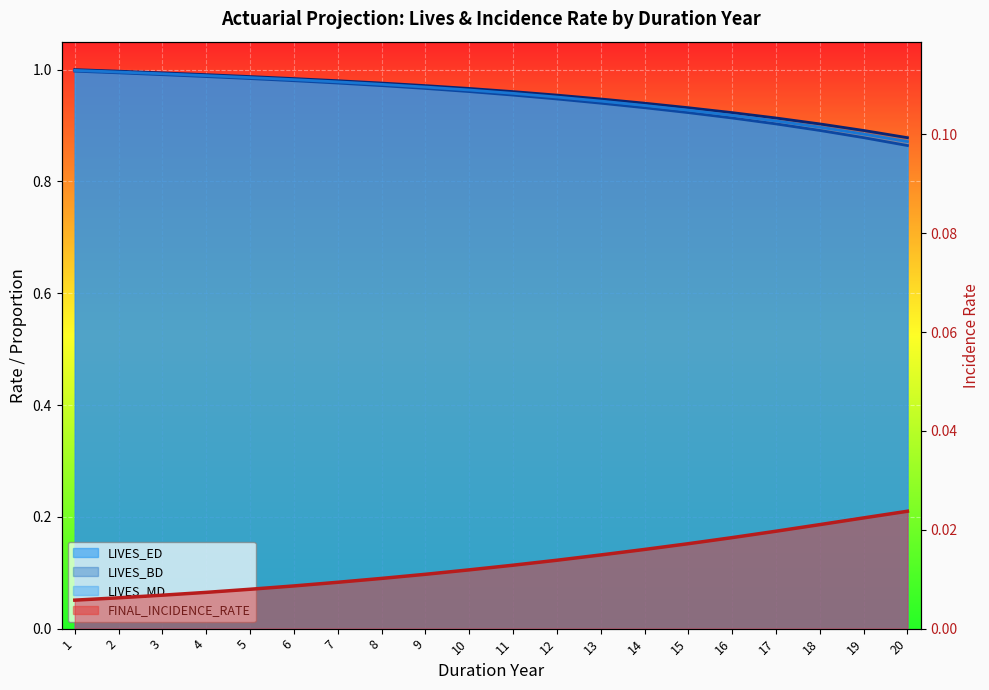

Which series changed the most between 14 and 20?

LIVES_ED